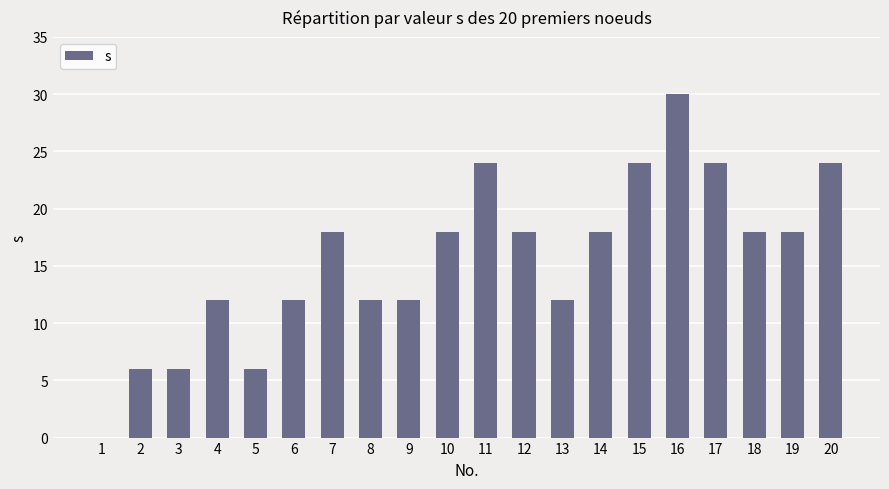

Read the value at 14.

18